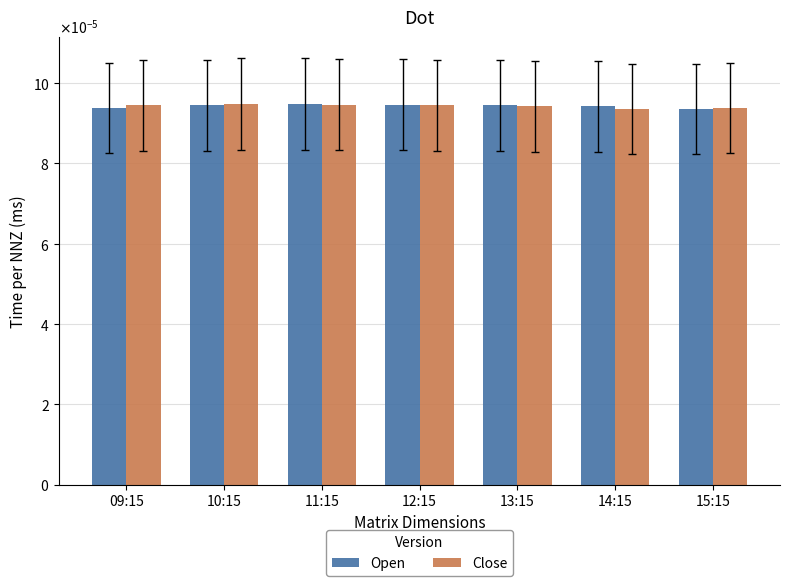

At which label does Close reach its minimum?

14:15